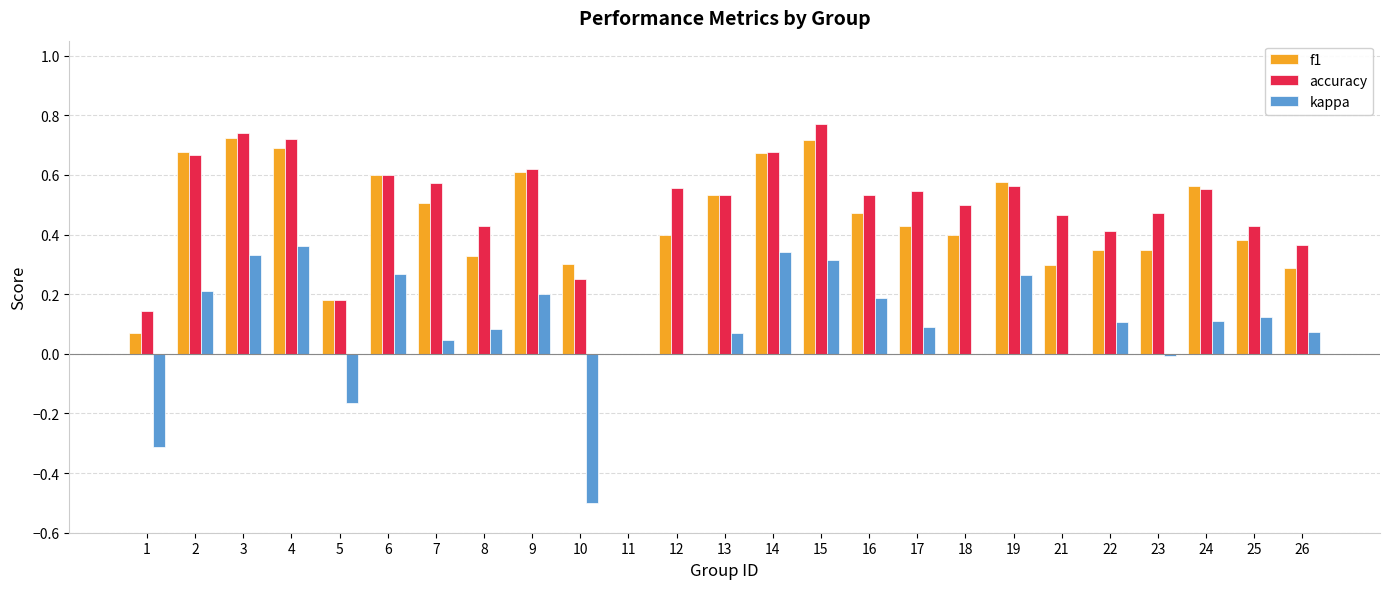

Between 9 and 18, which series saw the biggest shift?

f1